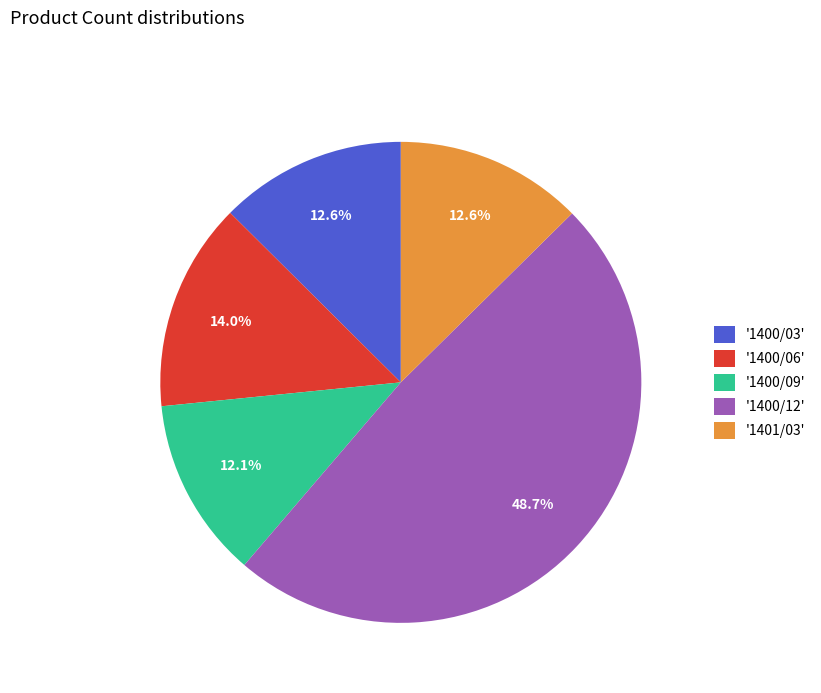

What portion of the pie excludes '1400/03'?

87.4%